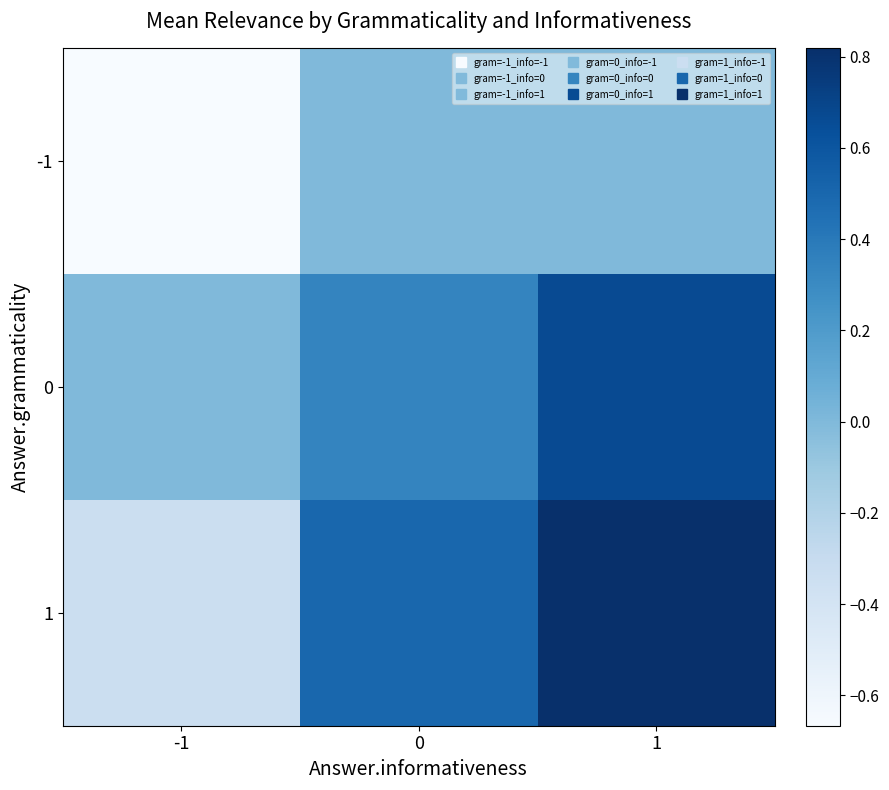

Which series has the largest range (max minus min)?

1